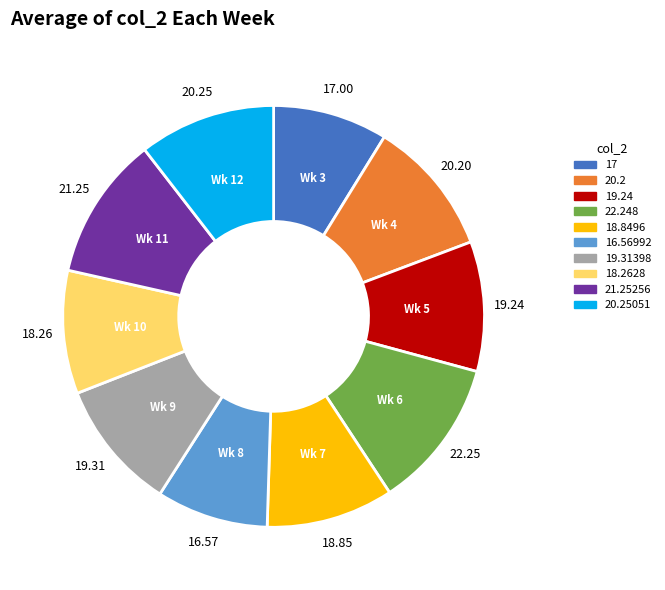

Does any single category account for the majority?

No